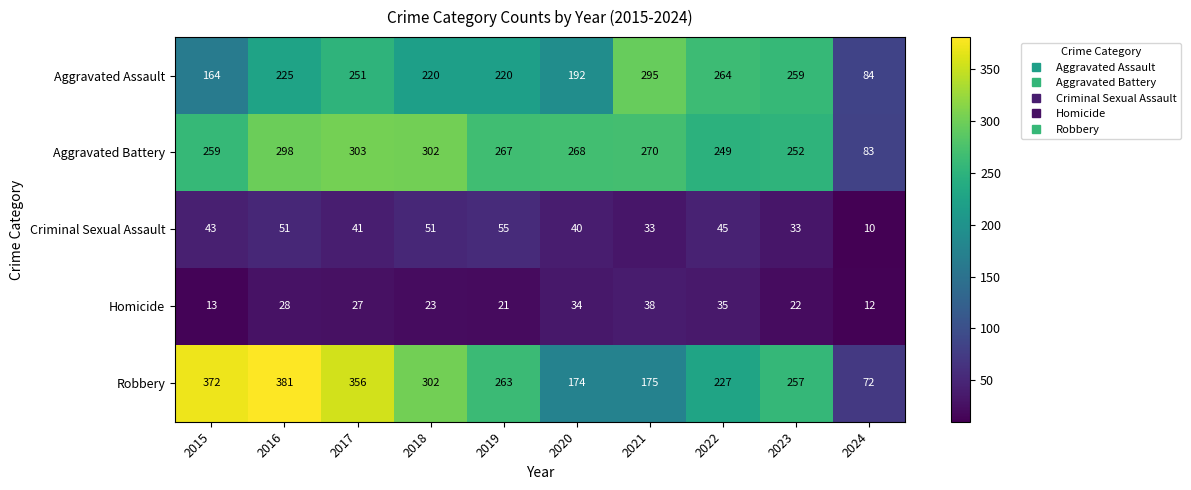

At which label is Aggravated Battery closest to 193?

2022